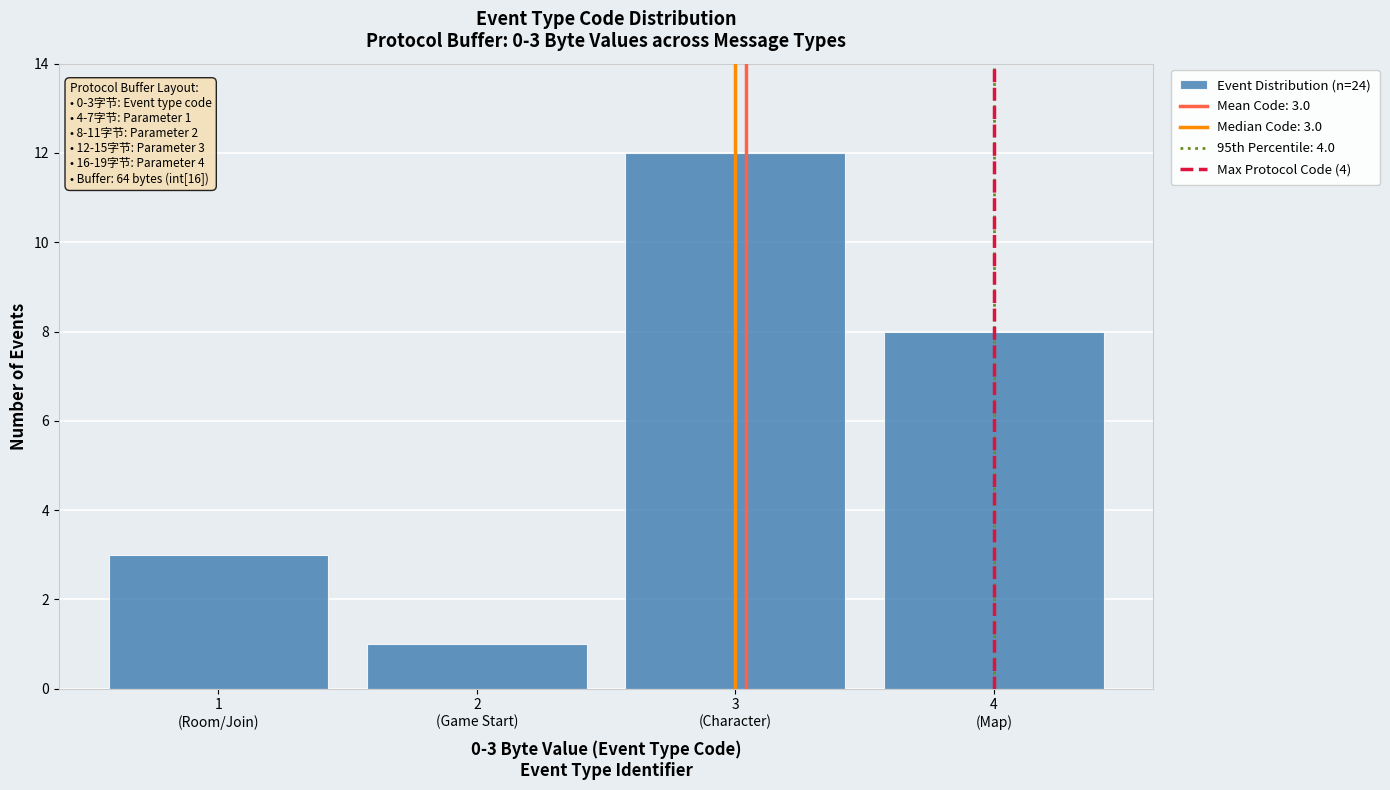

Reading right to left, list all the values displayed in this chart.

8	12	1	3